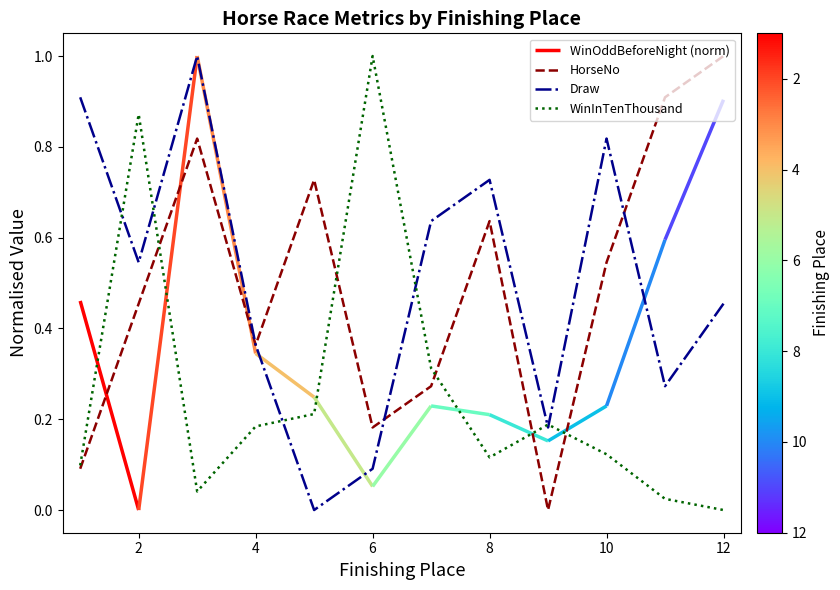

Is it true that Draw equals 0.3 at 12?

False